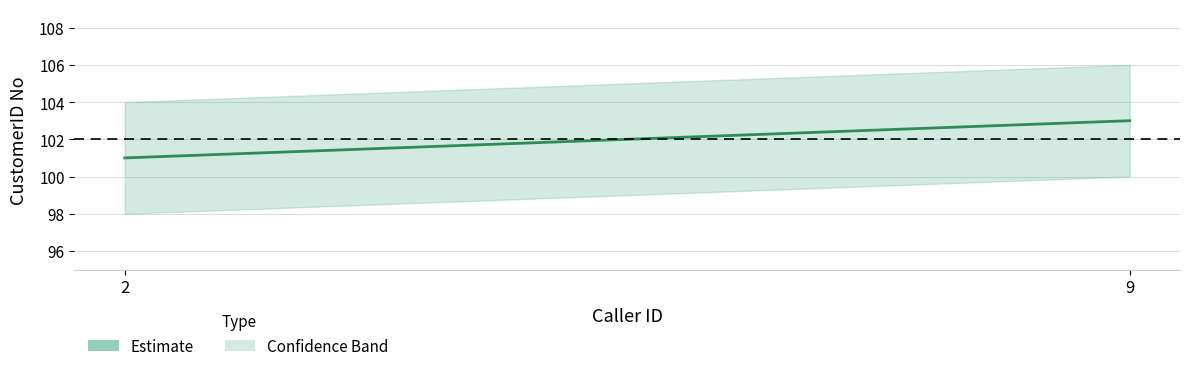

Is this an area chart (filled region under the line)?

No